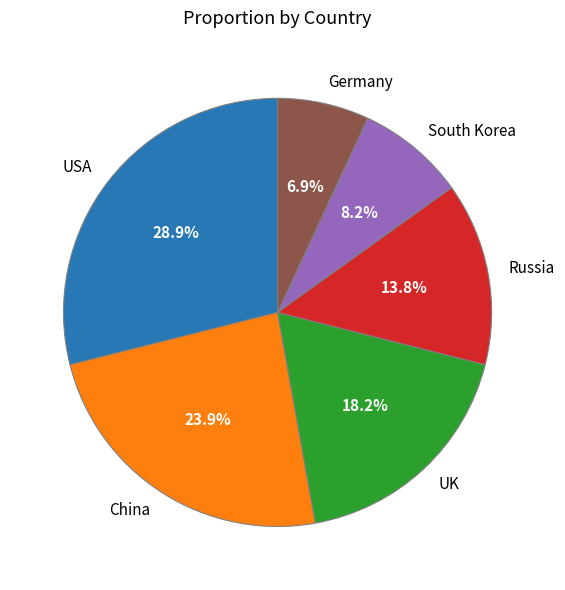

Which has a higher value, Russia or South Korea?

Russia